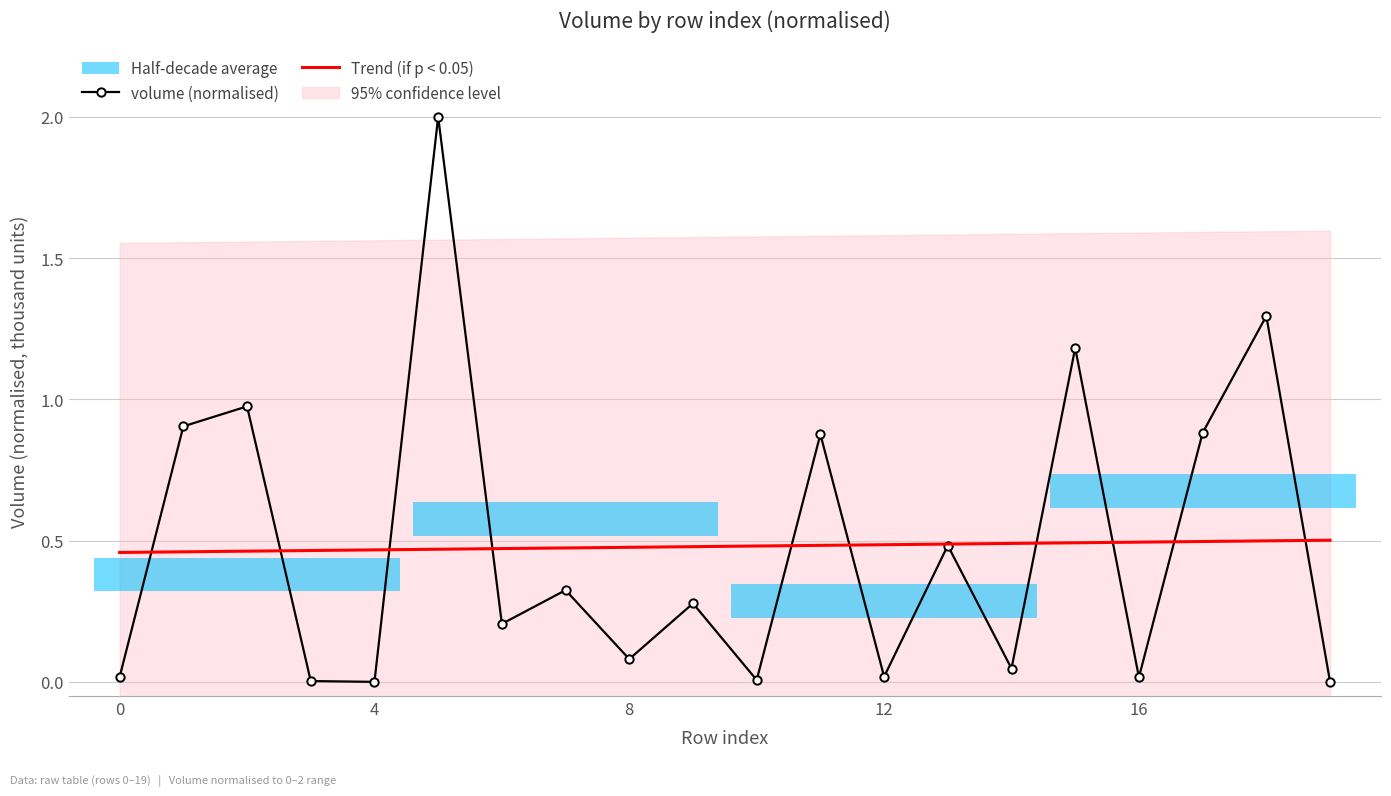

Is it true that volume (normalised) equals 0.0 at 12?

True